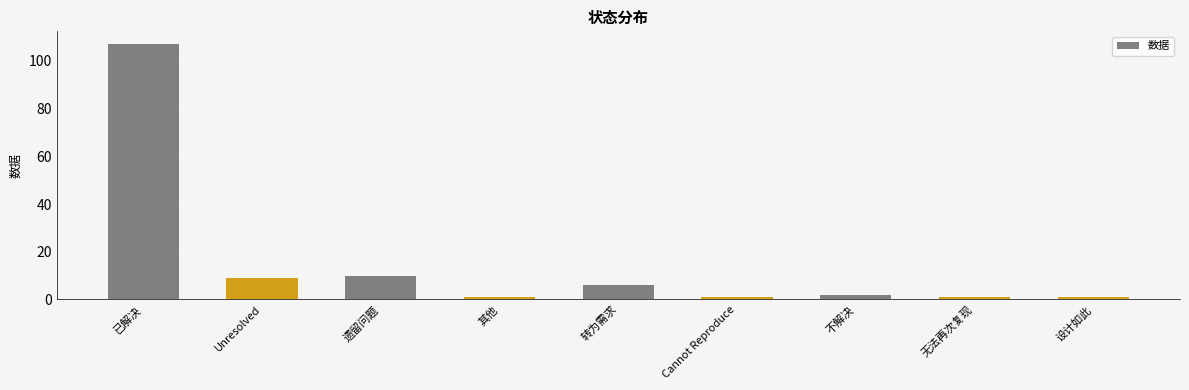

What is the minimum value shown in the chart?

1